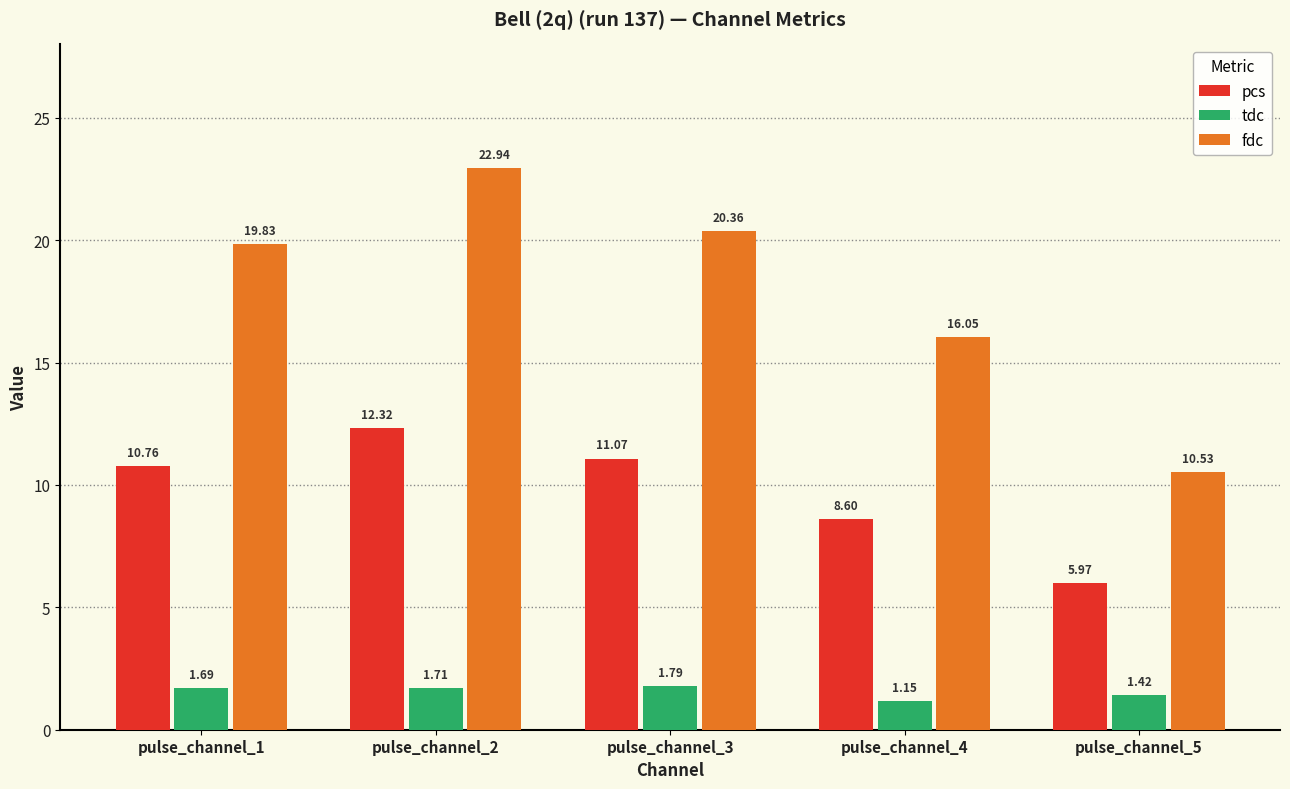

Rank the series at pulse_channel_1 from lowest to highest value.

tdc, pcs, fdc